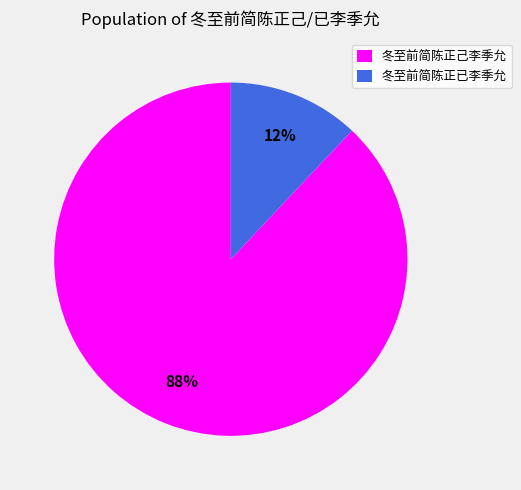

Which slice is the smallest?

冬至前简陈正已李季允